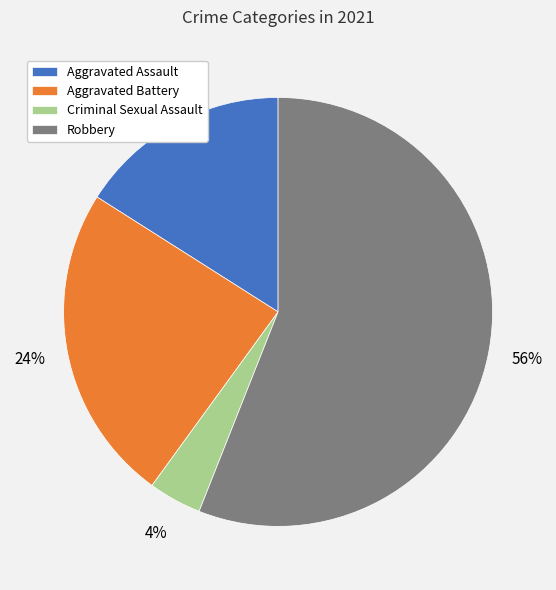

Which slice is the largest?

Robbery